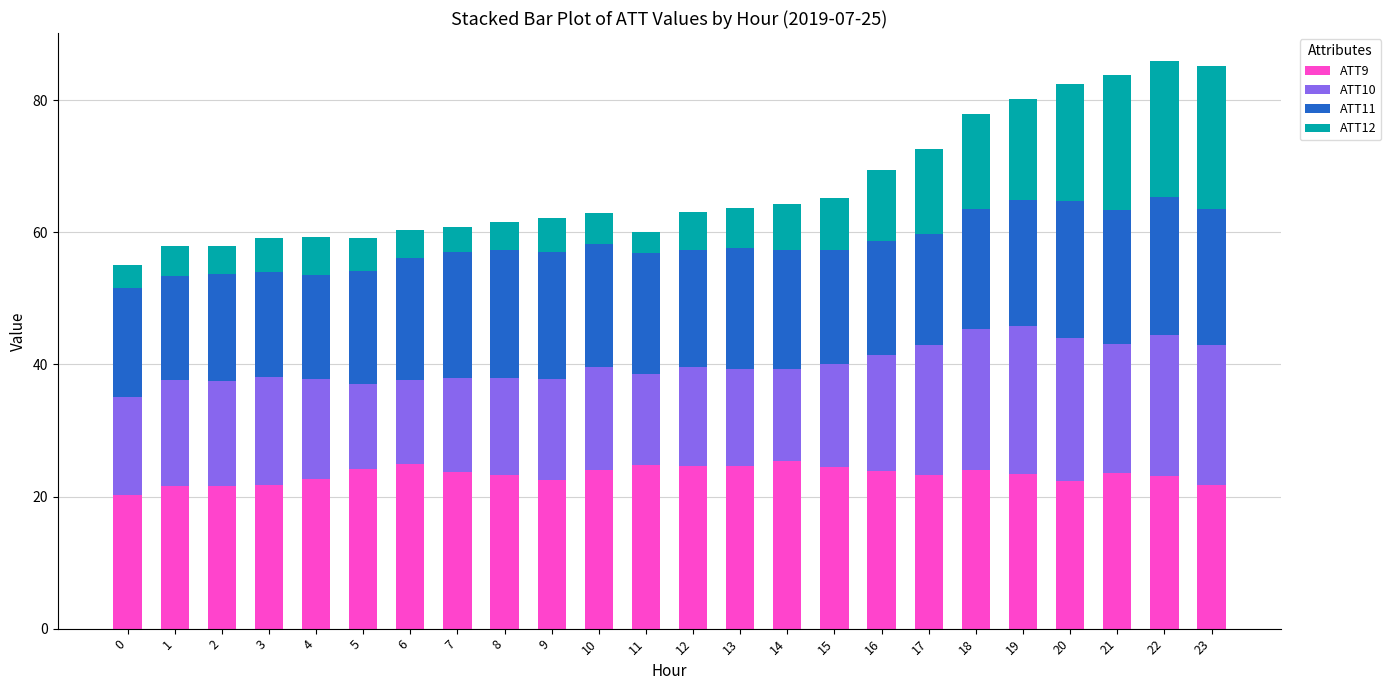

What is the difference between the maximum and minimum values in the ATT9 series?

5.2